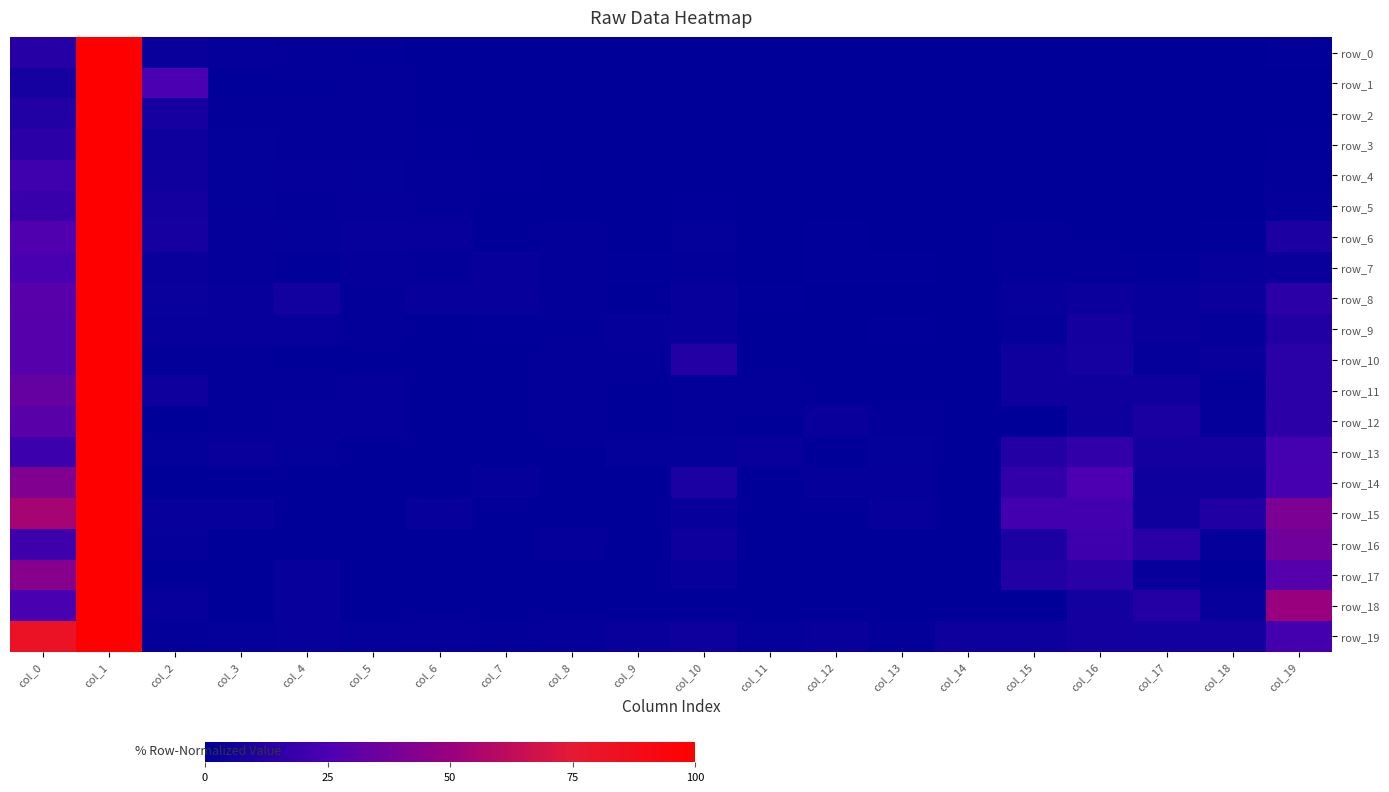

The value of row_19 at col_11 is 0.0. True or false?

False